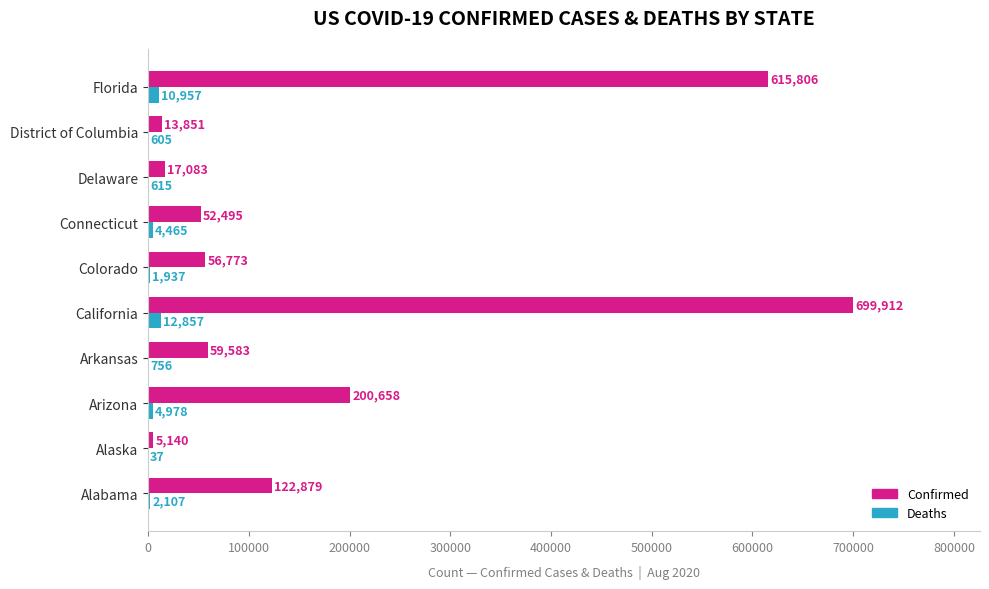

Which series has the largest range (max minus min)?

Confirmed